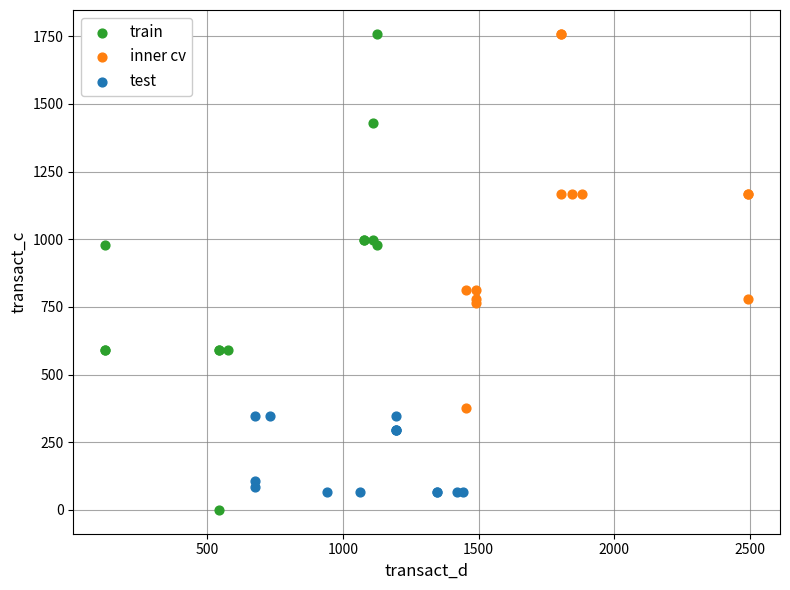

Which series has the largest Y range (max minus min)?

train